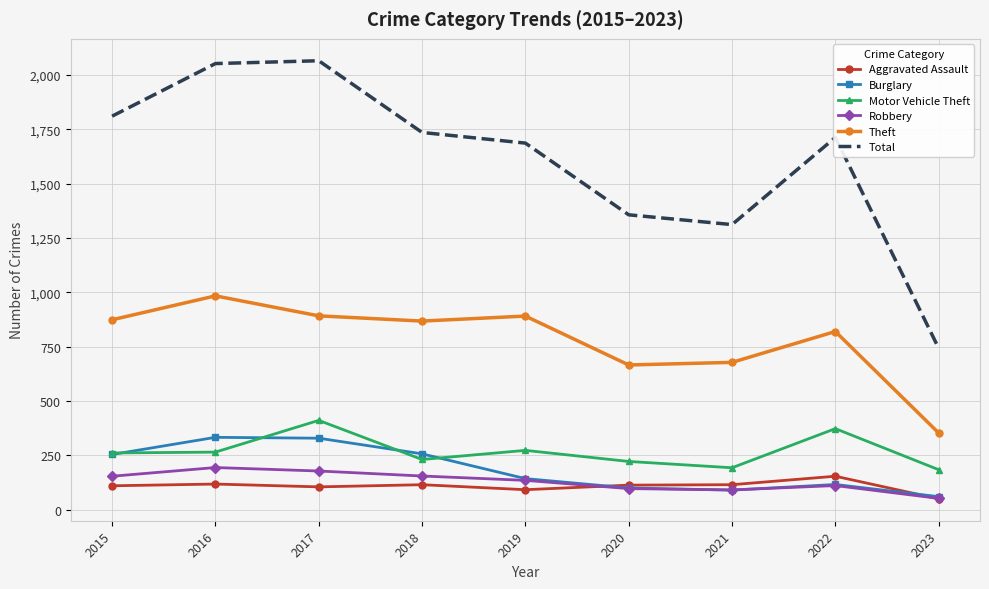

True or false: Total and Robbery intersect in this chart.

False